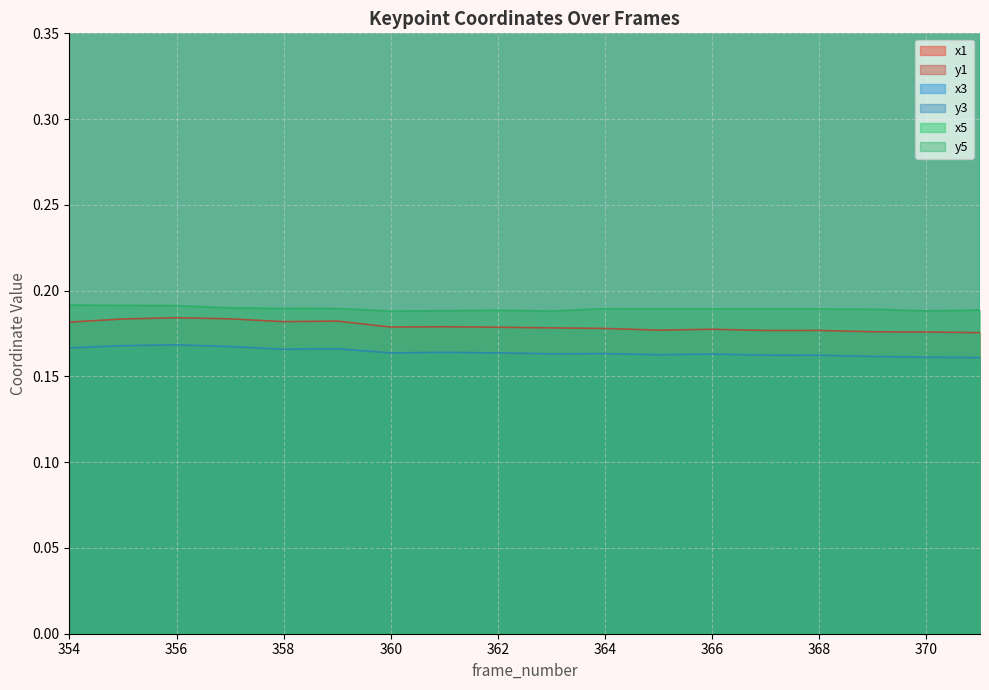

Which has a higher value, 365 or 370?

370